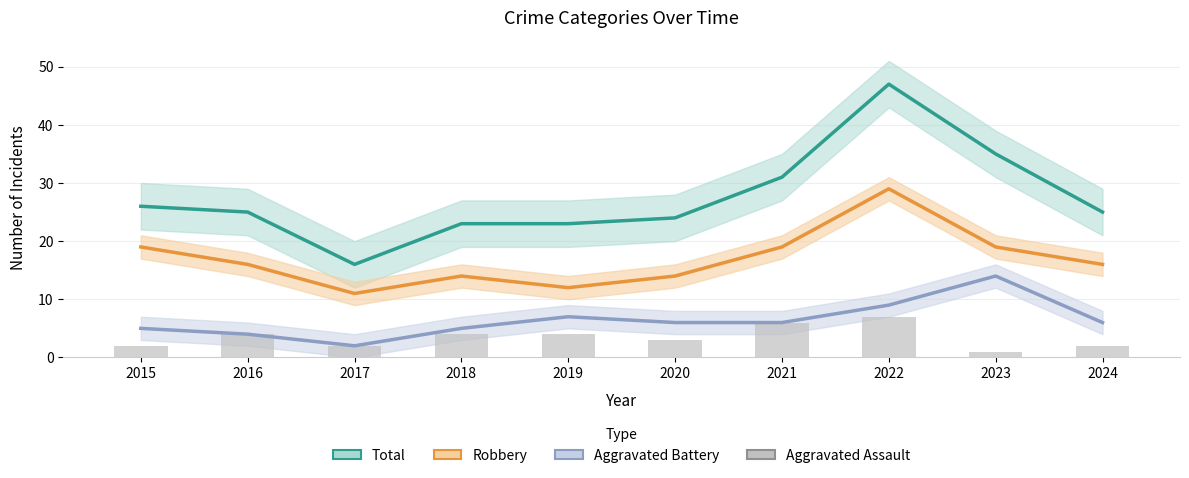

What is the spread (max minus min) of values at 2018?

19